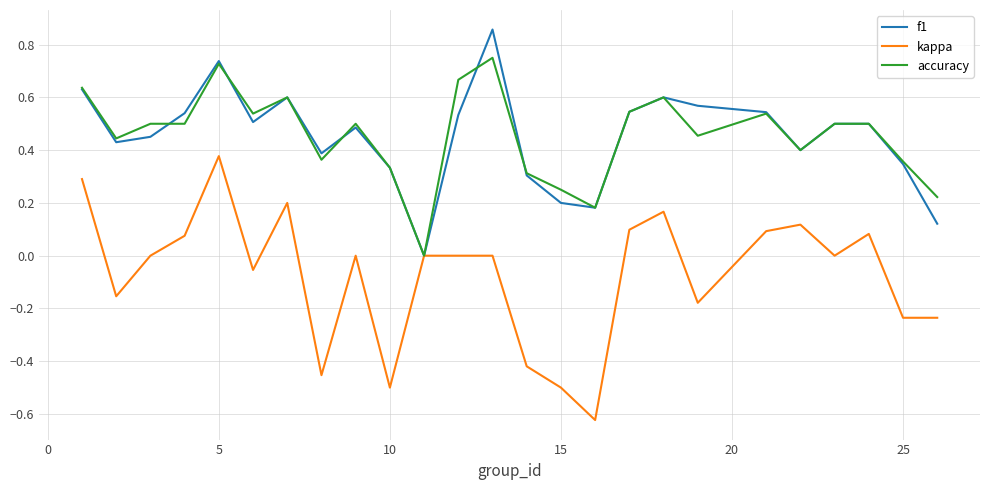

Which series has the widest spread of values?

kappa